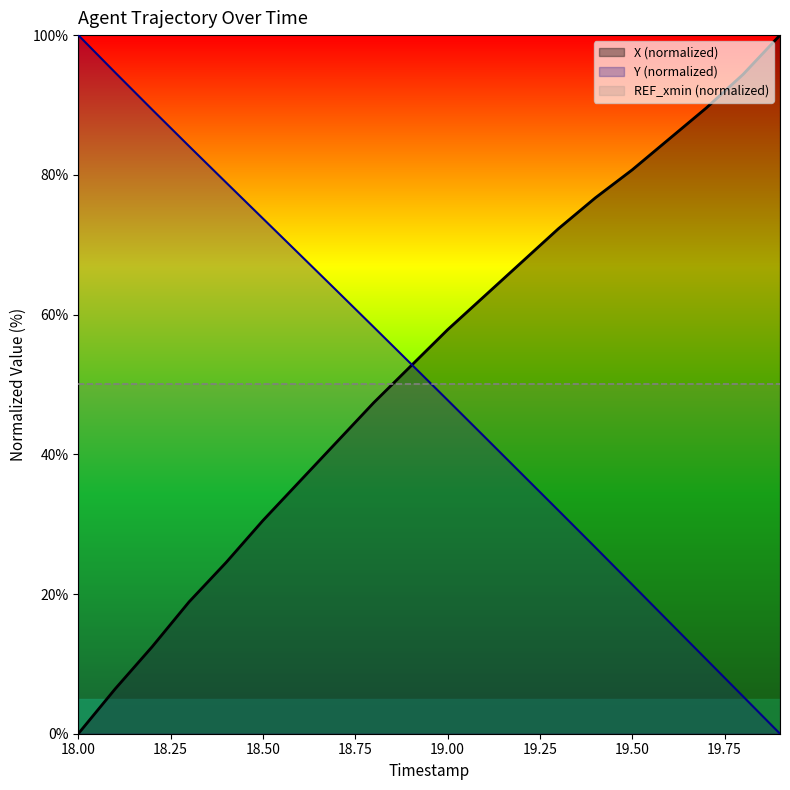

What is the maximum value for X?

100.0